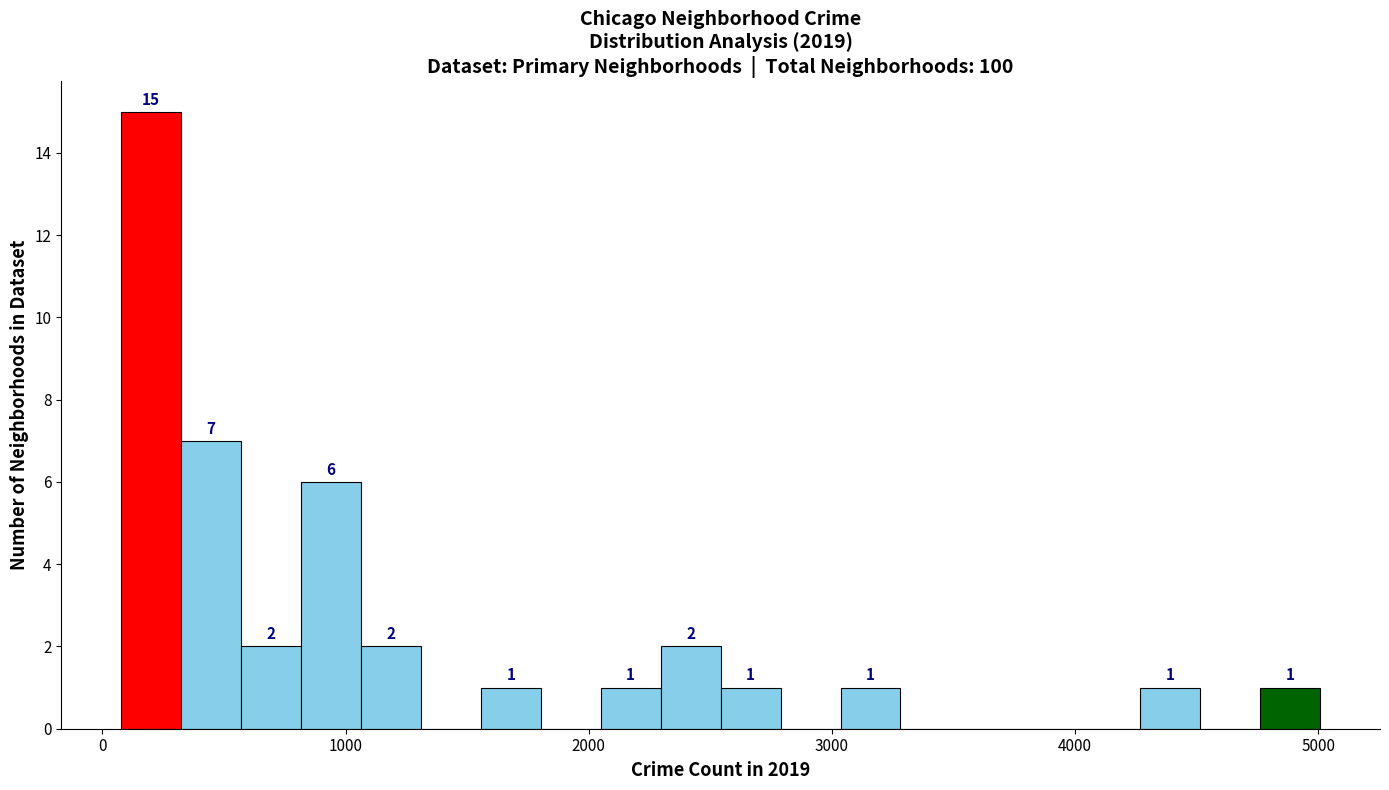

Read against the x-axis, roughly where is the centre of the tallest bar?

200